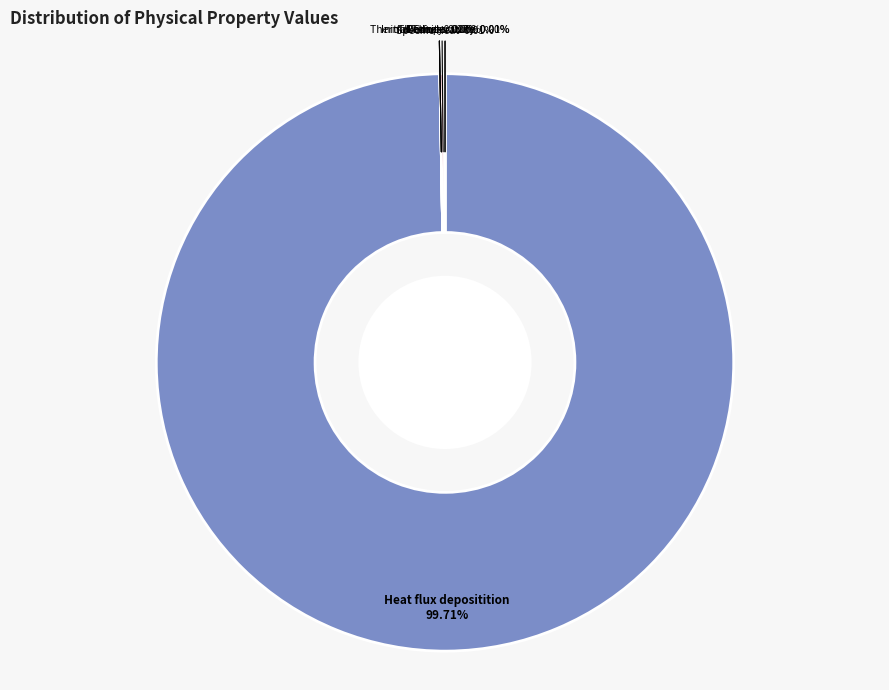

Which has a higher value, Thermal Conductivity or Density?

Density